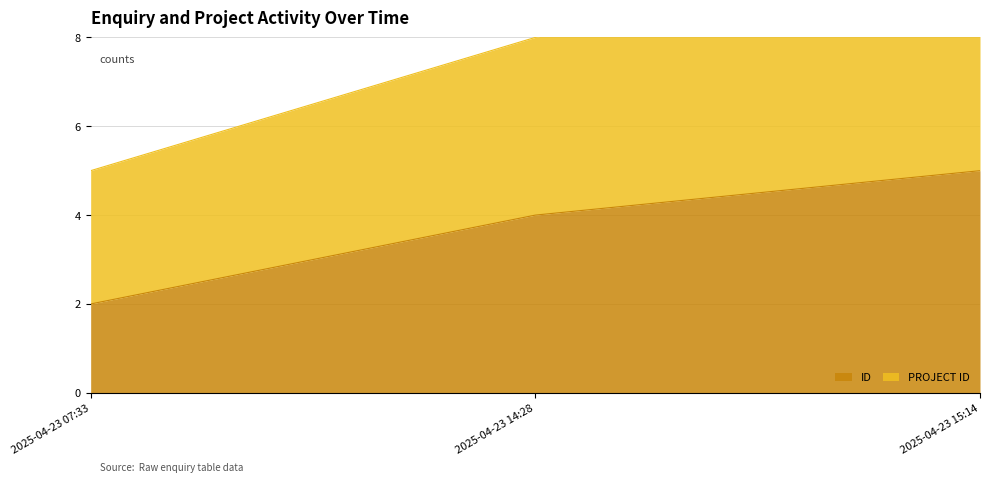

Is the value of ID at 2025-04-23 14:28 greater than the value of PROJECT ID at 2025-04-23 07:33?

No